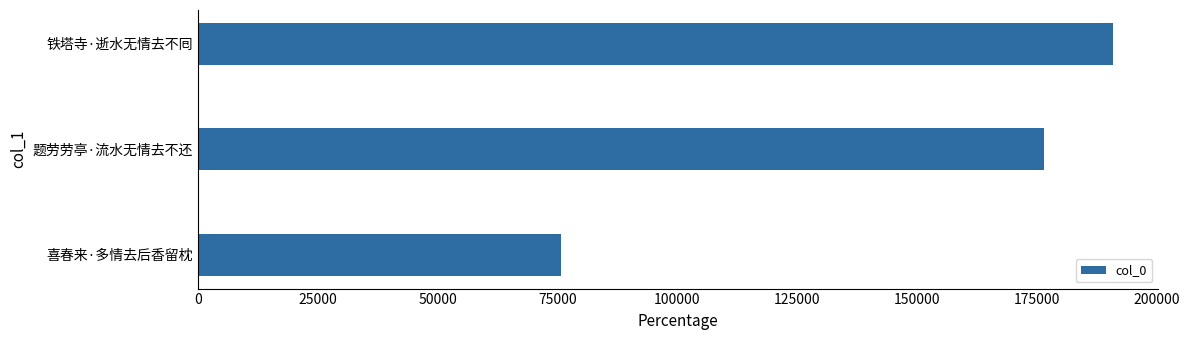

What is the minimum value shown in the chart?

75669